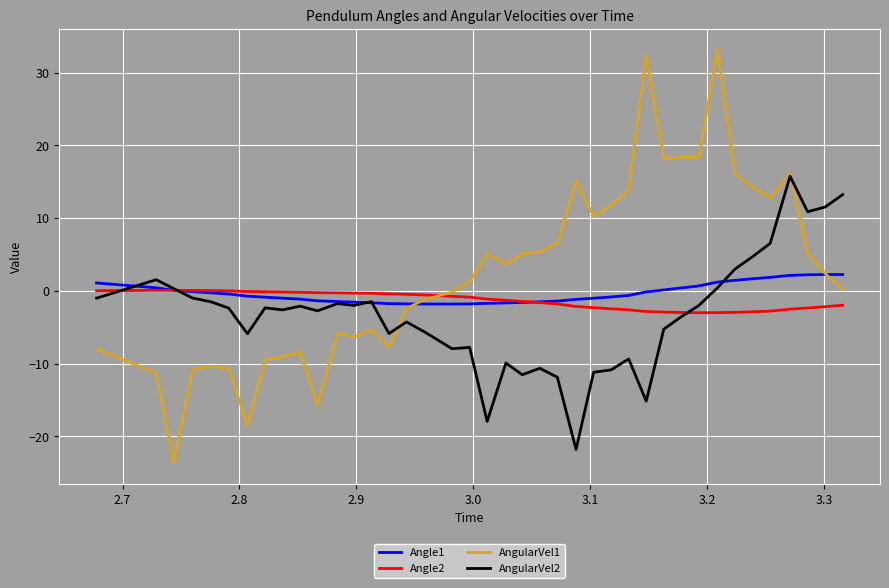

Which series has the widest spread of values?

AngularVel1